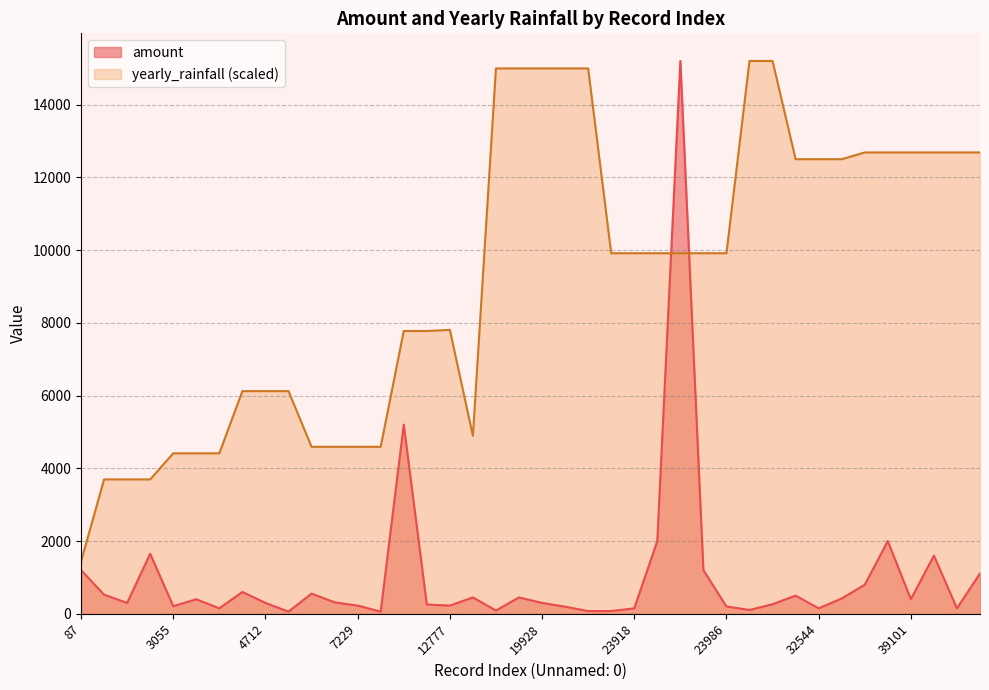

Where is the first local minimum for yearly_rainfall?

16075